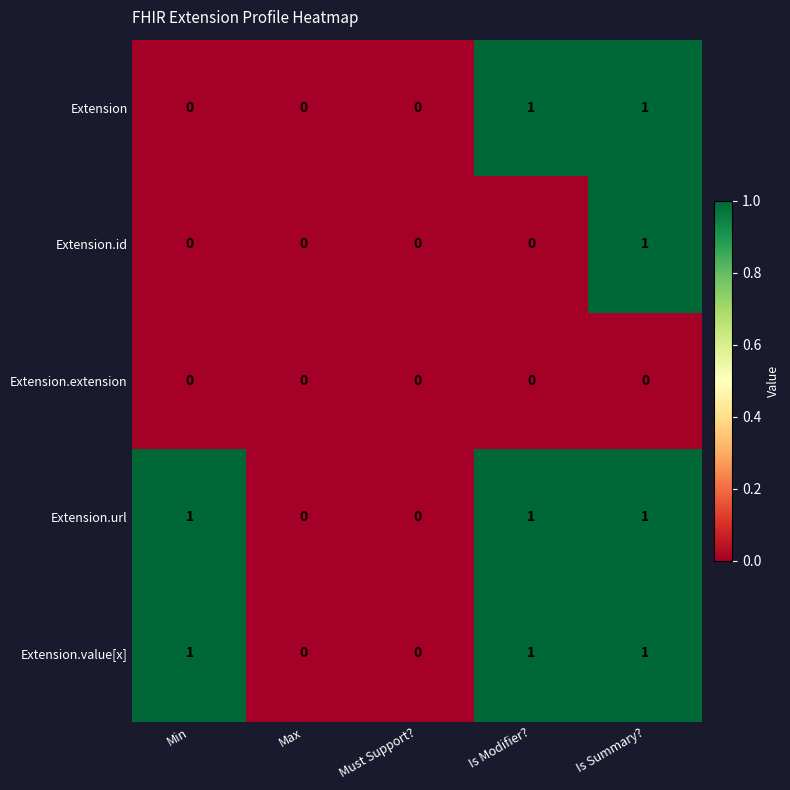

What is the greatest value displayed?

1